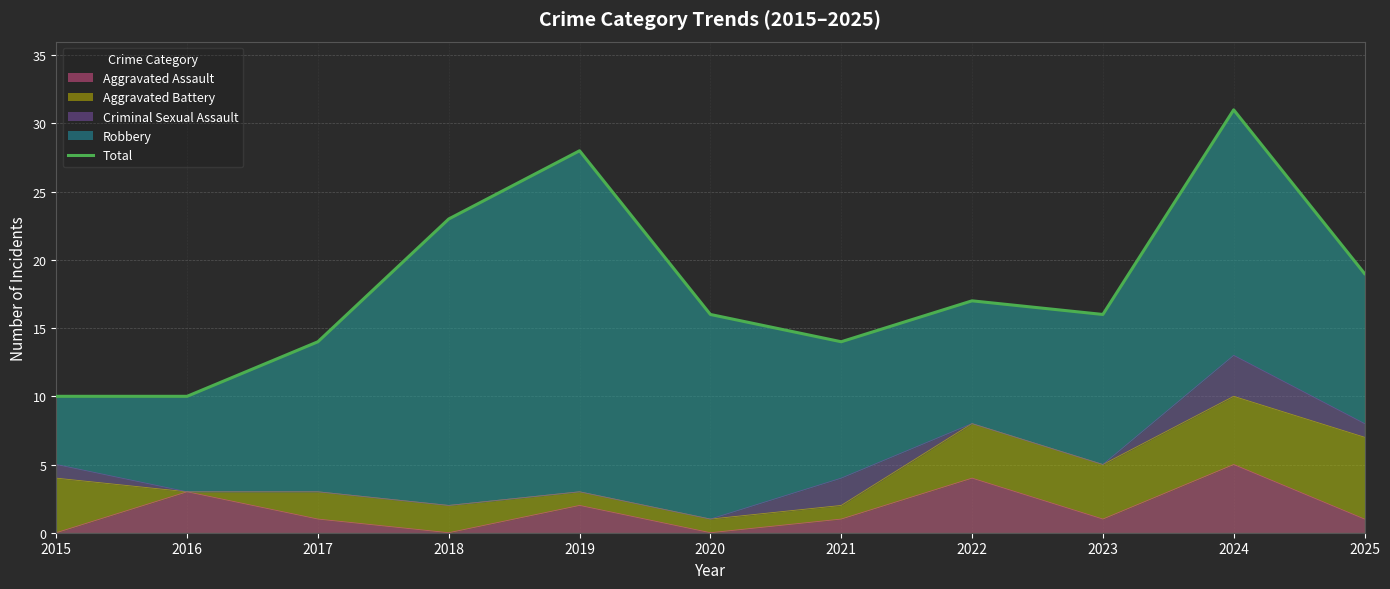

Reading left to right, transcribe all the data shown in this chart.

10	10	14	23	28	16	14	17	16	31	19